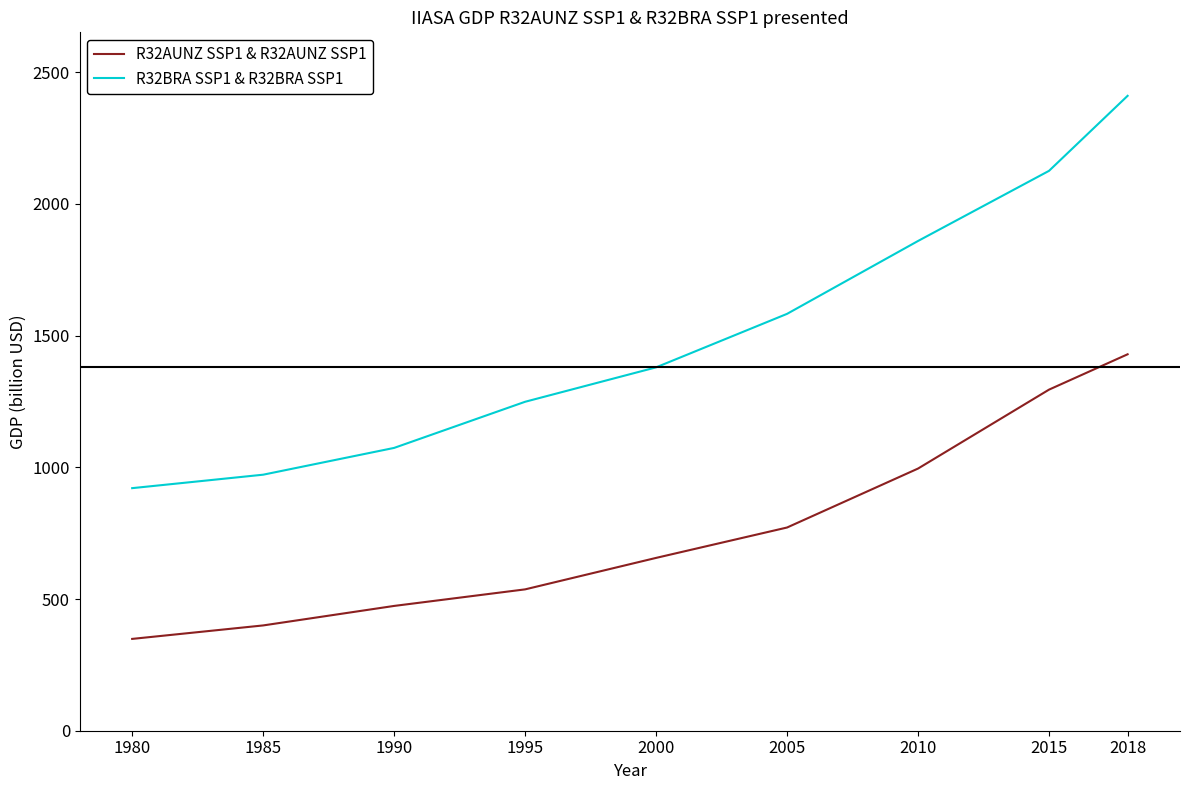

Reading left to right, what are all the values shown in this chart?

R32AUNZ SSP1 & R32AUNZ SSP1: 348.6	399.7	473.8	536.6	656.1	771.5	995.3	1294.9	1429.1
R32BRA SSP1 & R32BRA SSP1: 920.9	972.0	1073.7	1248.9	1379.5	1582.6	1859.3	2125.6	2410.4